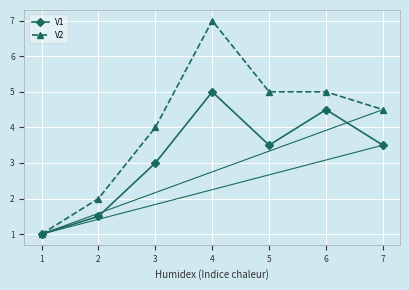

What is the maximum value shown in the chart?

7.0